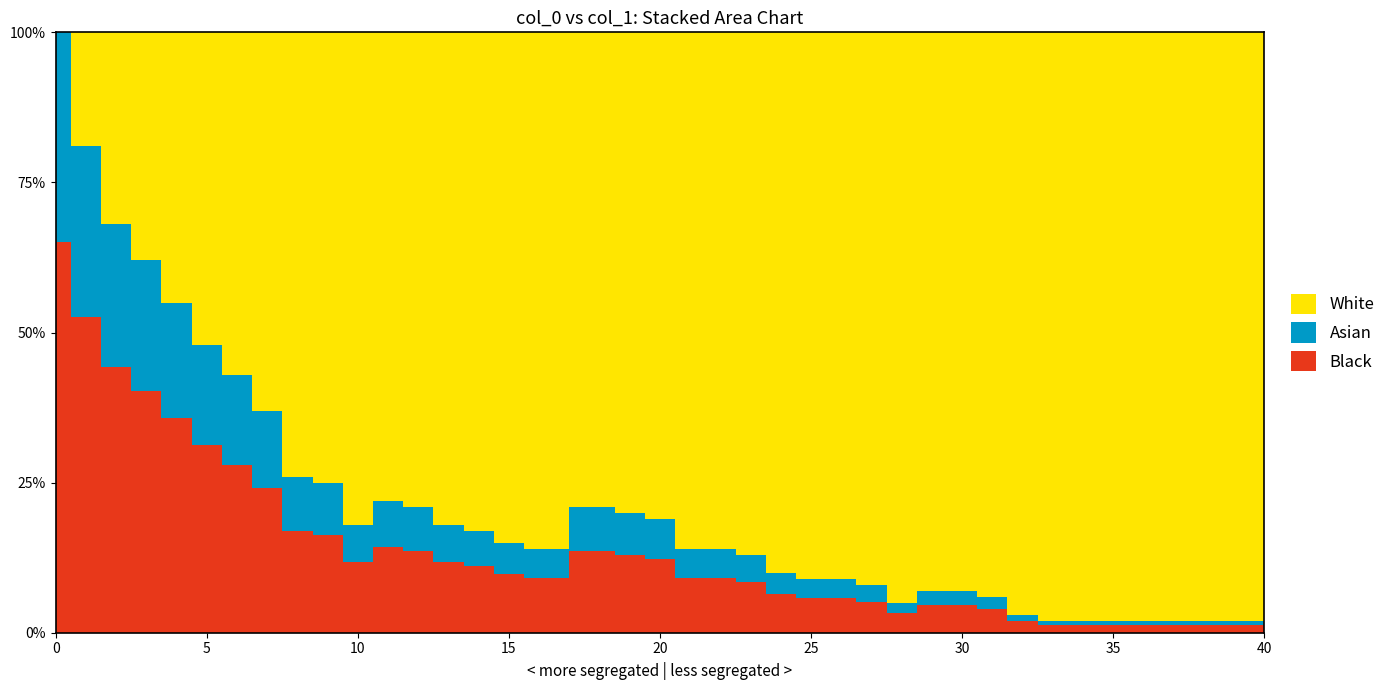

Reading right to left, extract all data points from this chart.

40=1.0	39=1.0	38=1.0	37=1.0	36=1.0	35=1.0	34=1.0	33=1.0	32=1.0	31=0.9	30=0.9	29=0.9	28=0.9	27=0.9	26=0.9	25=0.9	24=0.9	23=0.9	22=0.9	21=0.9	20=0.8	19=0.8	18=0.8	16=0.9	15=0.8	14=0.8	13=0.8	12=0.8	11=0.8	10=0.8	9=0.8	8=0.7	7=0.6	6=0.6	5=0.5	4=0.5	3=0.4	2=0.3	1=0.2	0=0.0